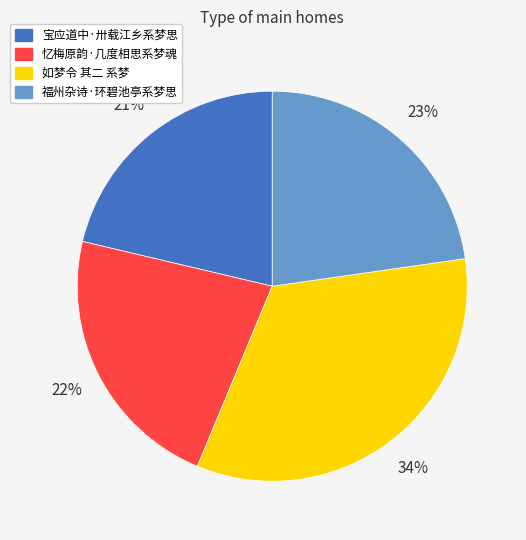

Between 如梦令 其二 系梦 and 忆梅原韵·几度相思系梦魂, which is larger?

如梦令 其二 系梦